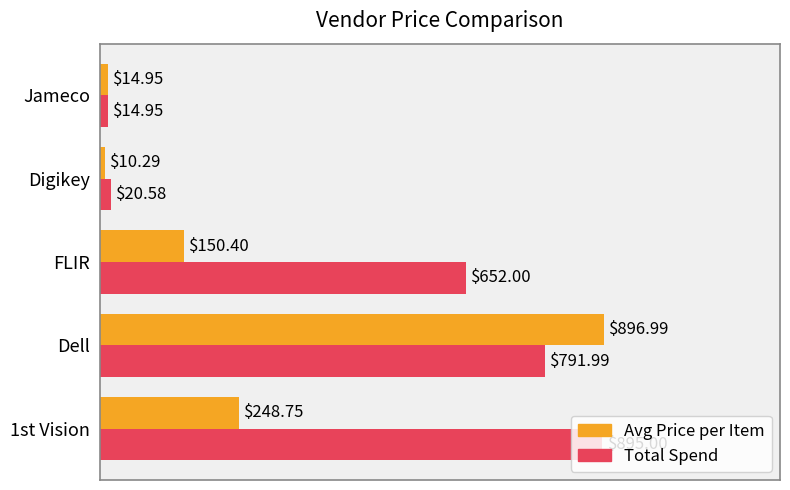

At which category is the sum across all series the highest?

Dell